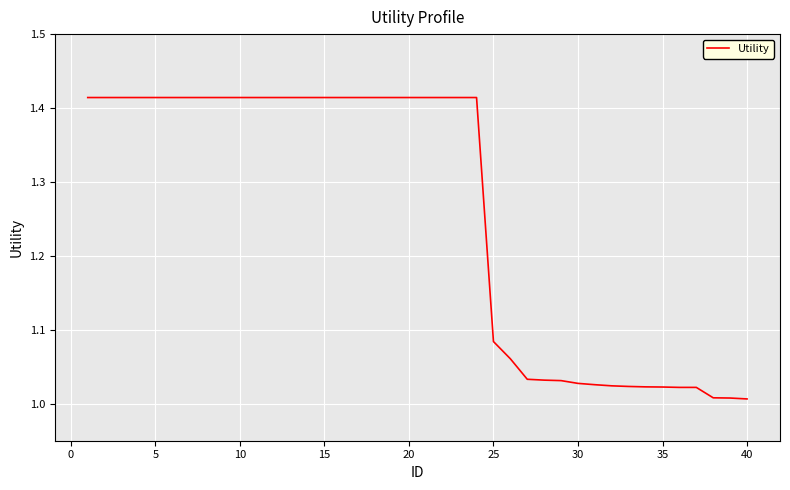

What is the difference between the maximum and minimum values?

0.4